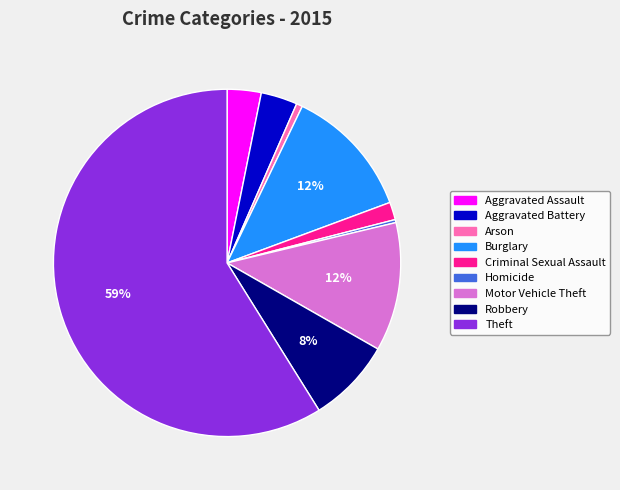

To the nearest percent, what is the average slice percentage?

11%